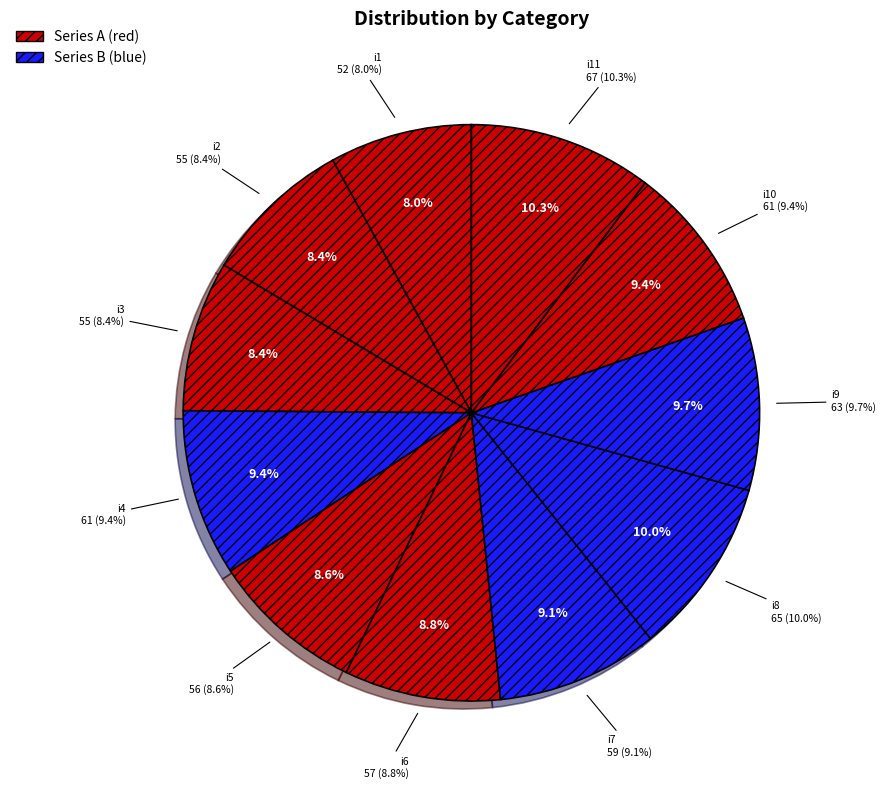

To the nearest percent, what is the average slice percentage?

9%